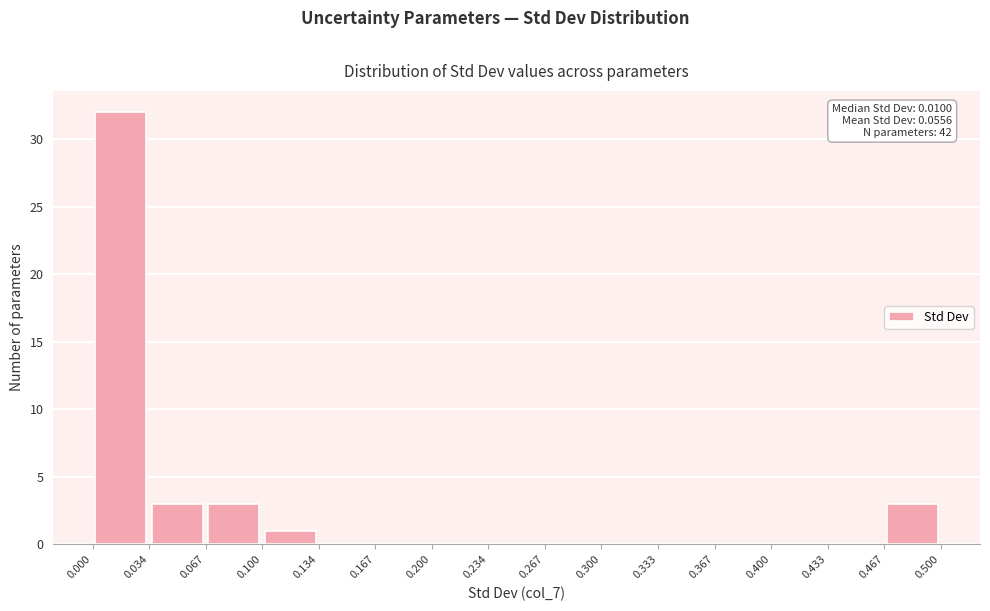

Which range on the x-axis has the tallest bar?

0.000 to 0.034